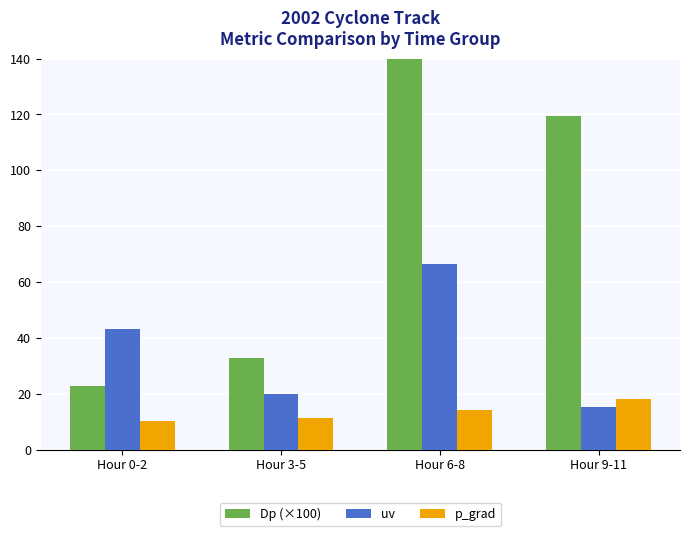

What are all the series names shown in the legend?

Dp (×100), uv, p_grad